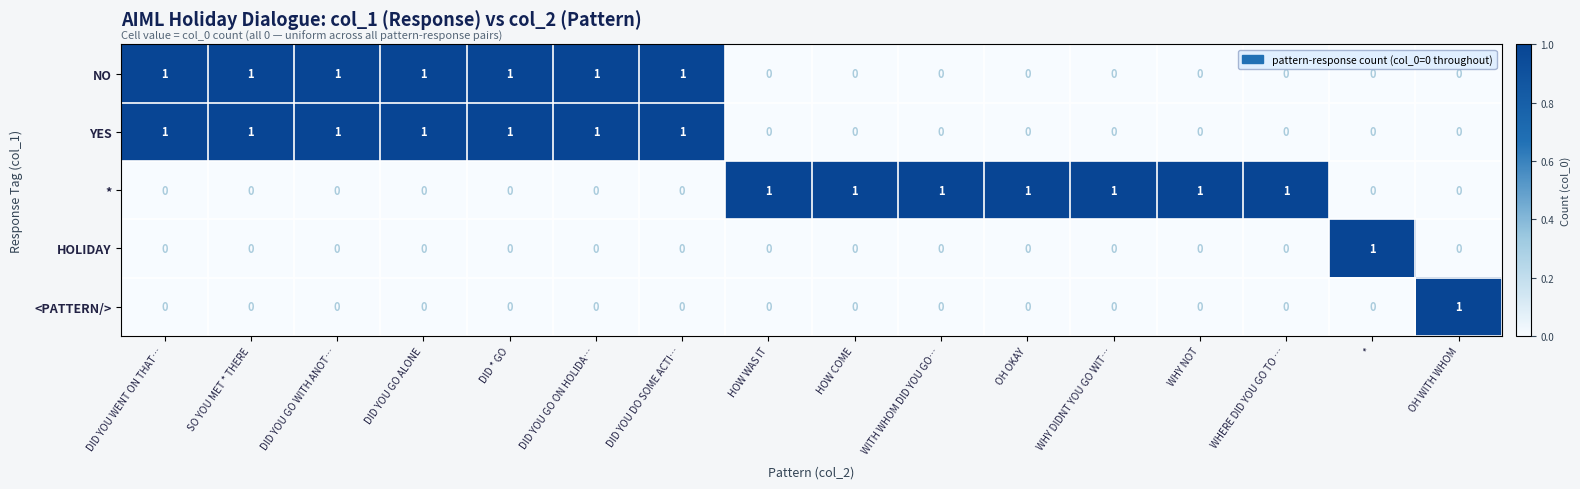

What is the sum of all YES values?

7